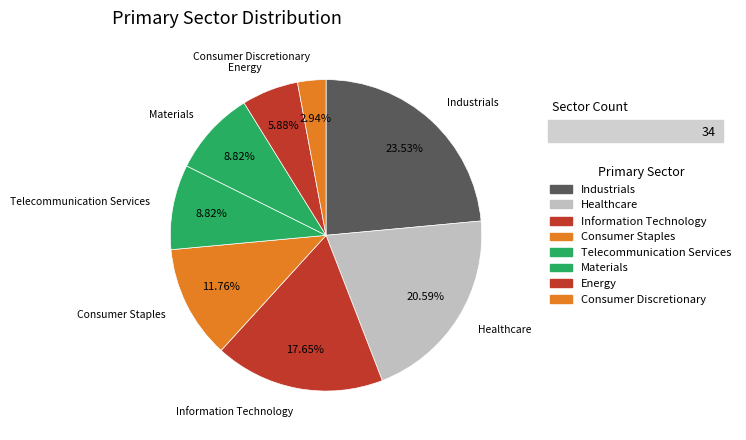

How many segments does this pie chart have?

8